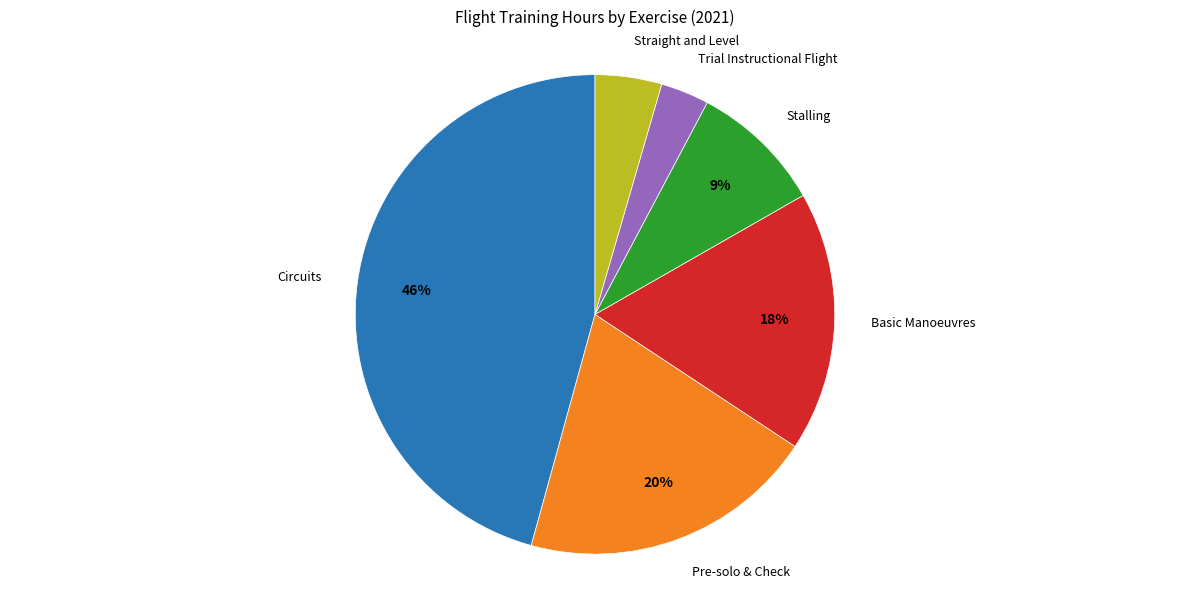

To the nearest percent, what is the average slice percentage?

17%